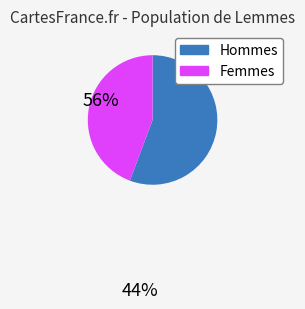

Is there a majority slice in this chart?

Yes